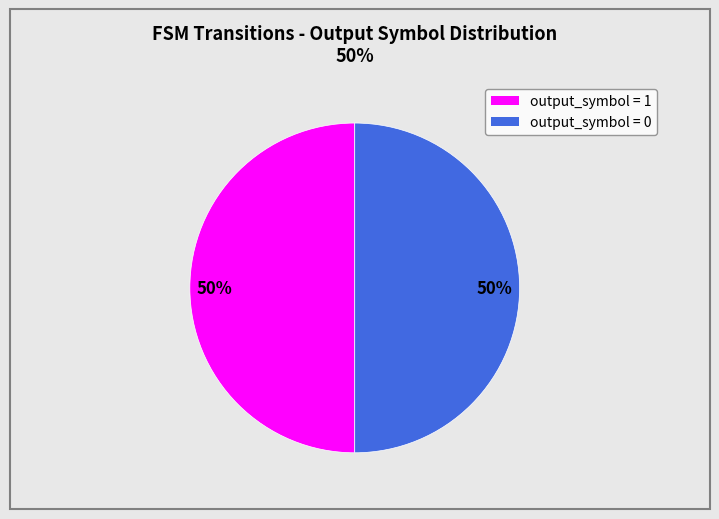

To the nearest percent, what is the average slice percentage?

50%